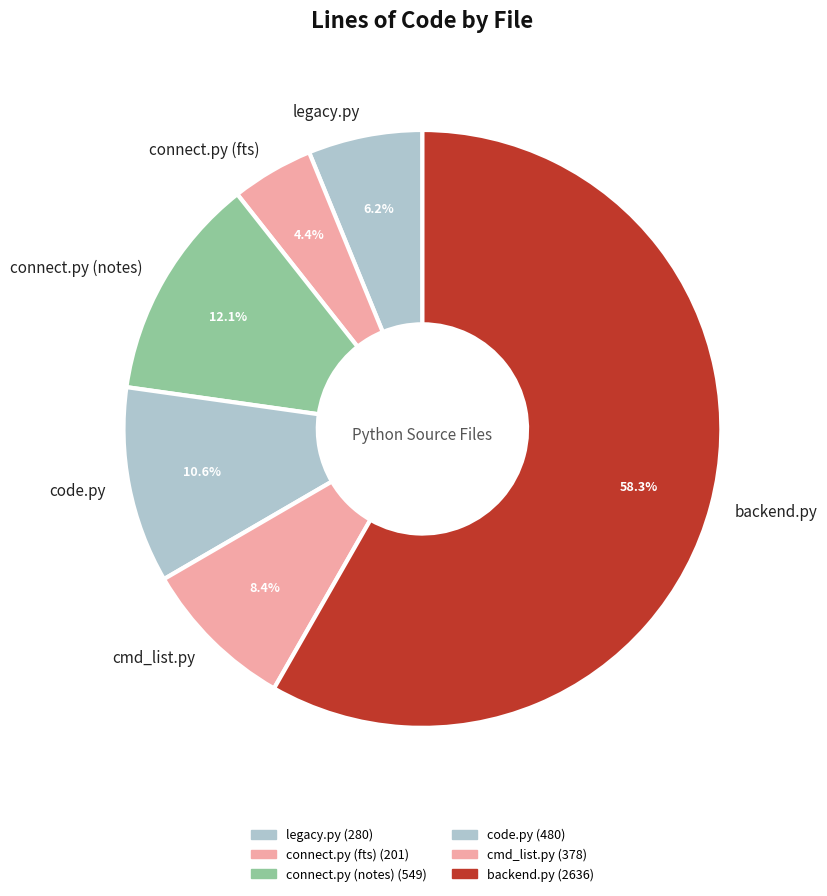

How many segments does this pie chart have?

6